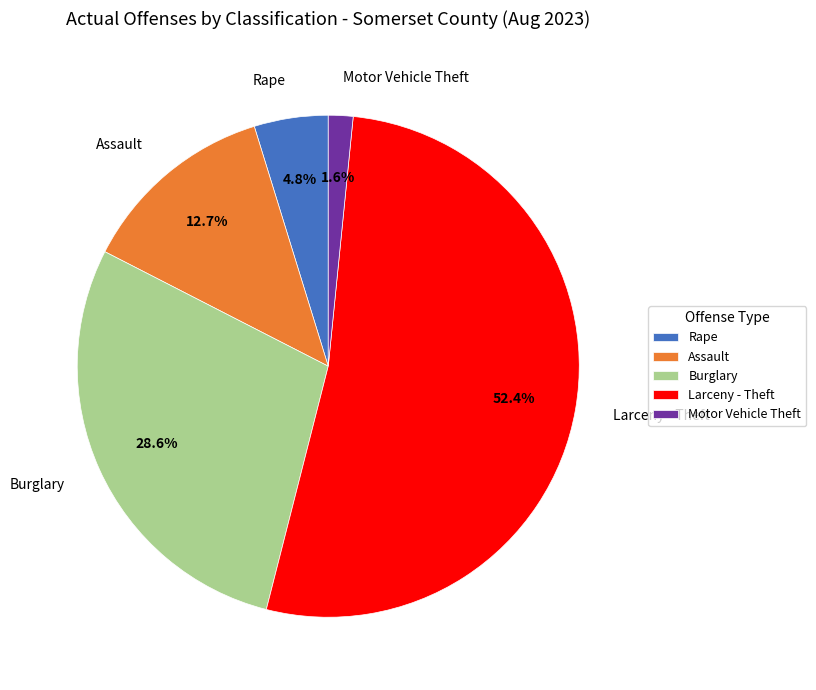

Combined, what portion of the pie is Motor Vehicle Theft and Assault?

14.3%